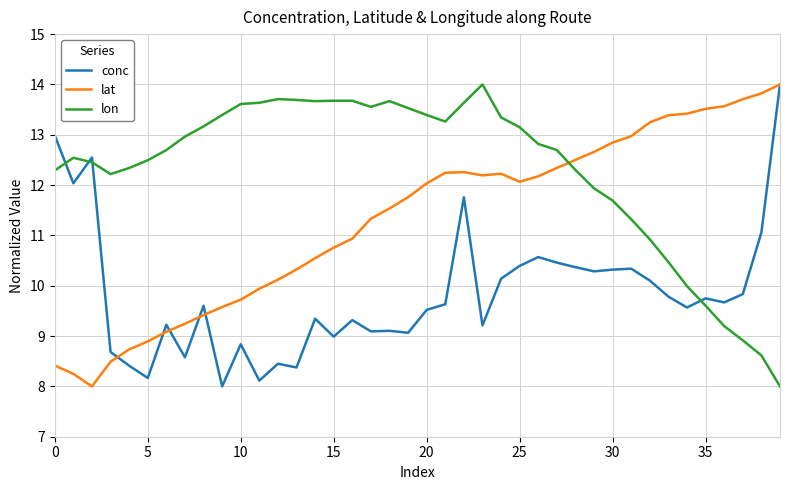

List the series in order of their overall mean, highest first.

lon, lat, conc